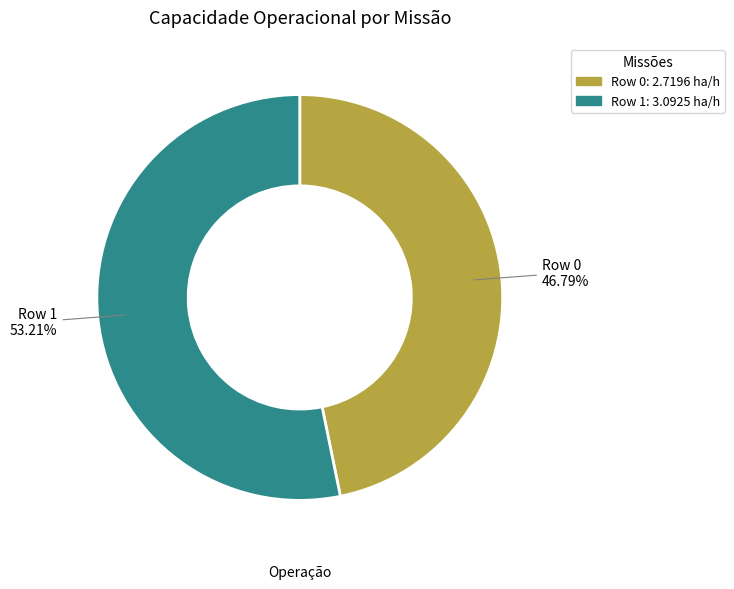

To the nearest percent, what percentage of the pie is Row 1?

53%